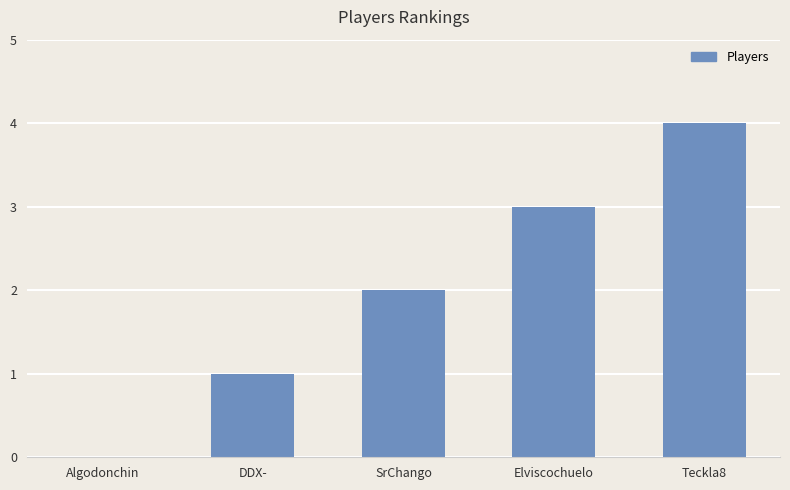

What is the greatest value displayed?

4